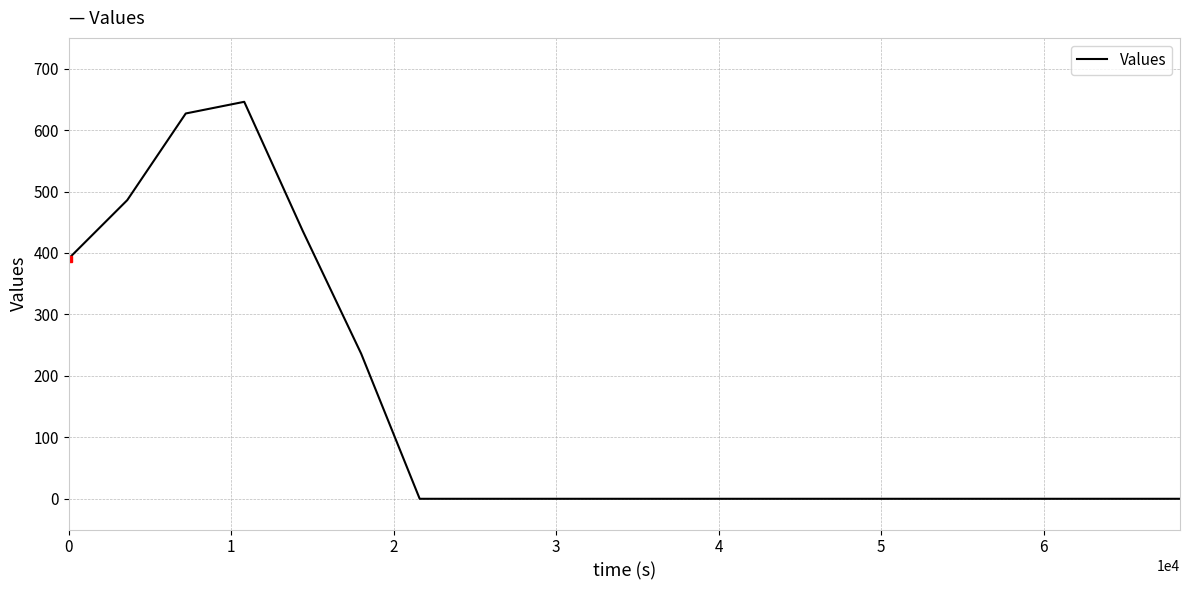

What is the maximum value shown in the chart?

646